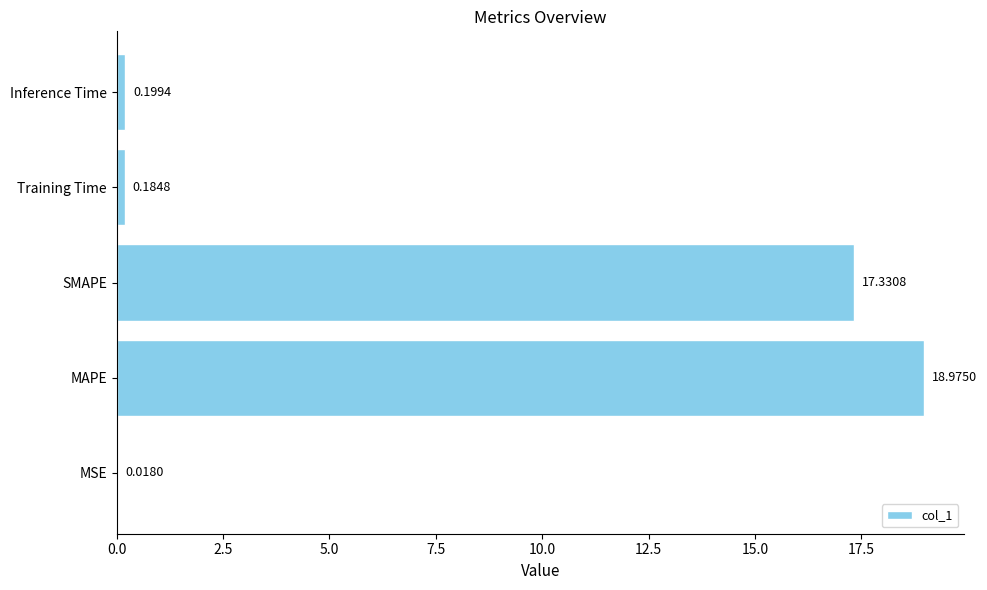

Are the bars grouped side by side (vs. stacked)?

No